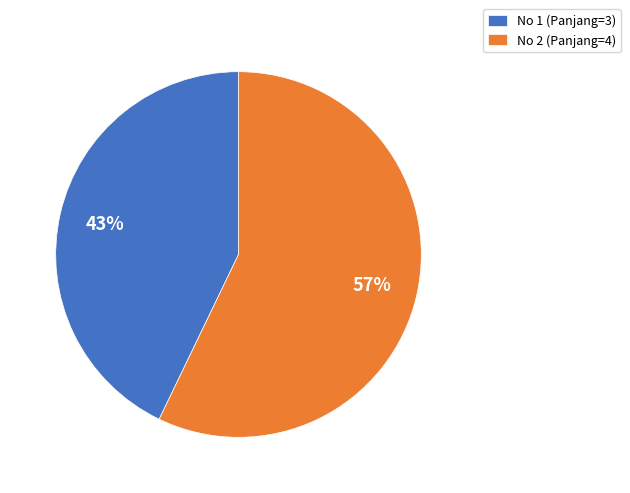

Approximately how many times larger is the value at No 2 (Panjang=4) compared to No 1 (Panjang=3)?

1.3